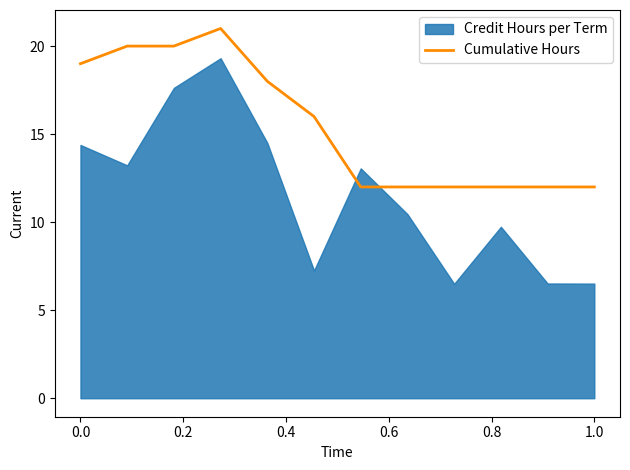

Is it true that Cumulative Hours equals 31 at 0.0?

False